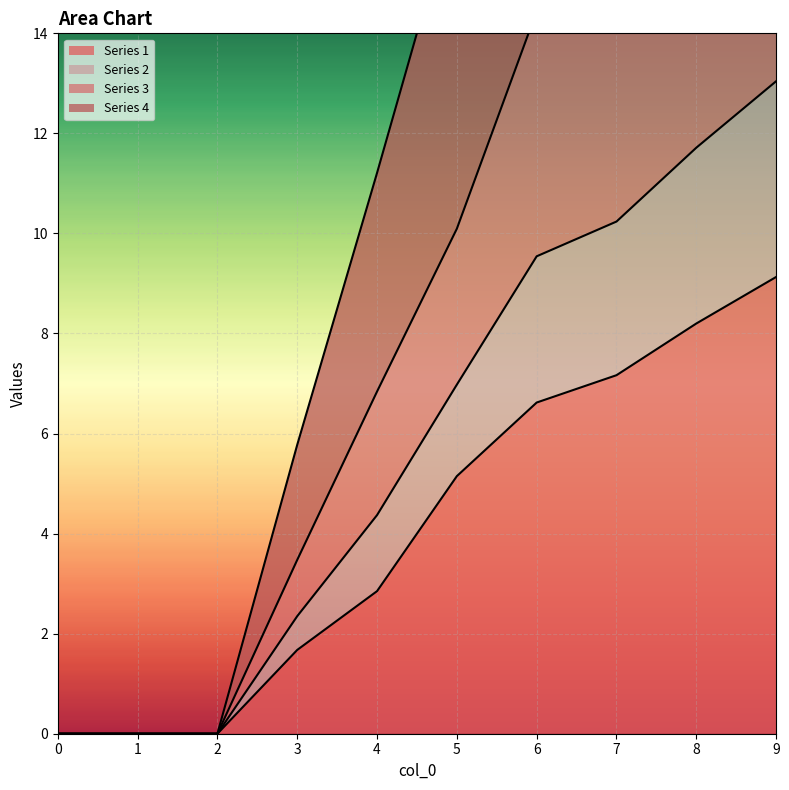

The value of 3 at 8 is 29.3. True or false?

True